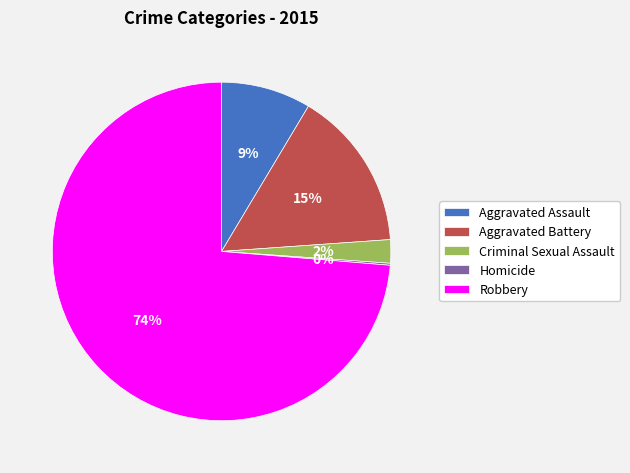

Is the sum of Robbery and Criminal Sexual Assault greater than half?

Yes